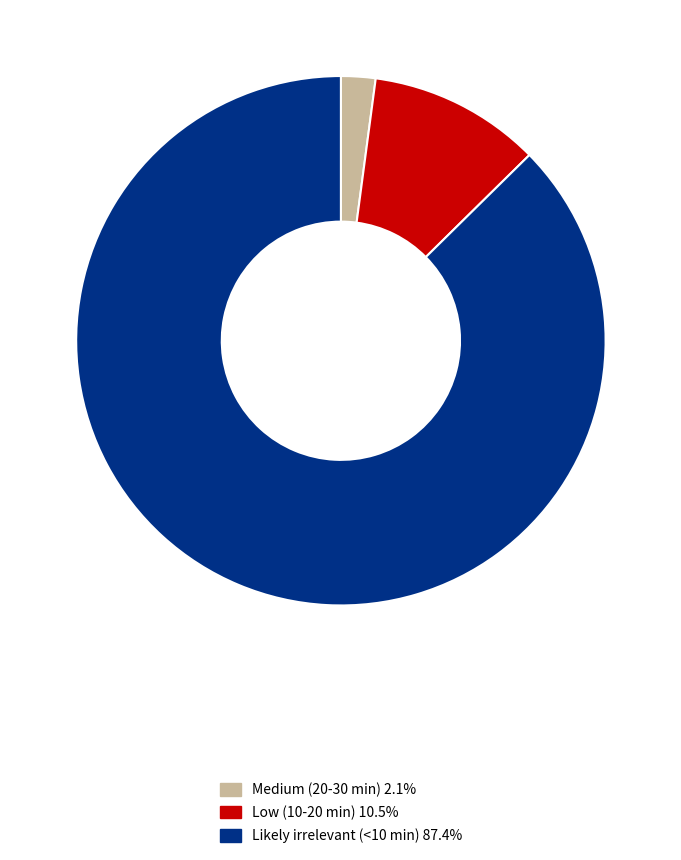

What is the ratio of the value at Likely irrelevant (<10 min) 87.4% to the value at Medium (20-30 min) 2.1%?

41.5